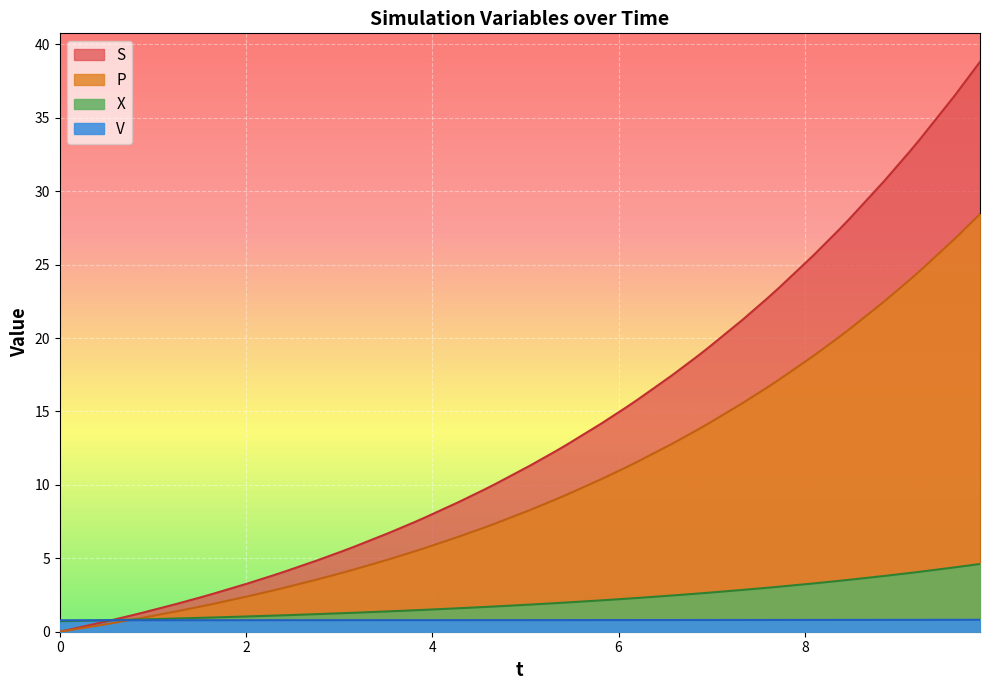

What is the approximate value of P at 0.11783791215343214?

0.1